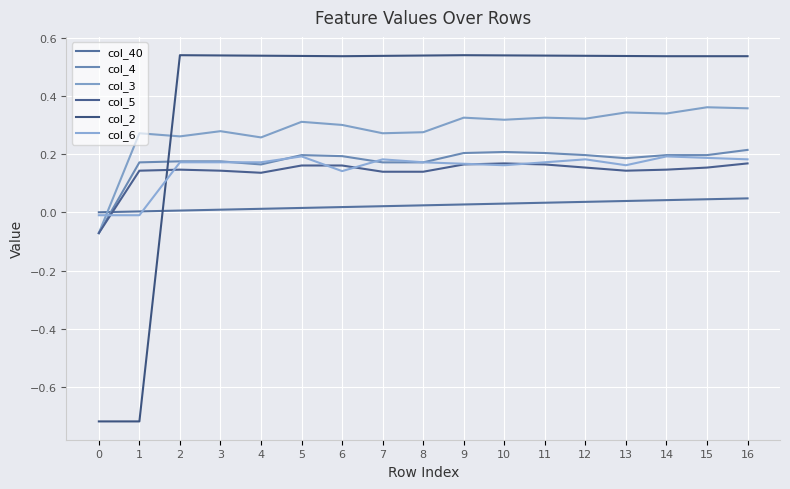

Reading left to right, extract all data points from this chart.

col_40: 0=0.0	1=0.0	2=0.0	3=0.0	4=0.0	5=0.0	6=0.0	7=0.0	8=0.0	9=0.0	10=0.0	11=0.0	12=0.0	13=0.0	14=0.0	15=0.0	16=0.0
col_4: 0=-0.1	1=0.2	2=0.2	3=0.2	4=0.2	5=0.2	6=0.2	7=0.2	8=0.2	9=0.2	10=0.2	11=0.2	12=0.2	13=0.2	14=0.2	15=0.2	16=0.2
col_3: 0=-0.1	1=0.3	2=0.3	3=0.3	4=0.3	5=0.3	6=0.3	7=0.3	8=0.3	9=0.3	10=0.3	11=0.3	12=0.3	13=0.3	14=0.3	15=0.4	16=0.4
col_5: 0=-0.1	1=0.1	2=0.1	3=0.1	4=0.1	5=0.2	6=0.2	7=0.1	8=0.1	9=0.2	10=0.2	11=0.2	12=0.2	13=0.1	14=0.1	15=0.2	16=0.2
col_2: 0=-0.7	1=-0.7	2=0.5	3=0.5	4=0.5	5=0.5	6=0.5	7=0.5	8=0.5	9=0.5	10=0.5	11=0.5	12=0.5	13=0.5	14=0.5	15=0.5	16=0.5
col_6: 0=-0.0	1=-0.0	2=0.2	3=0.2	4=0.2	5=0.2	6=0.1	7=0.2	8=0.2	9=0.2	10=0.2	11=0.2	12=0.2	13=0.2	14=0.2	15=0.2	16=0.2